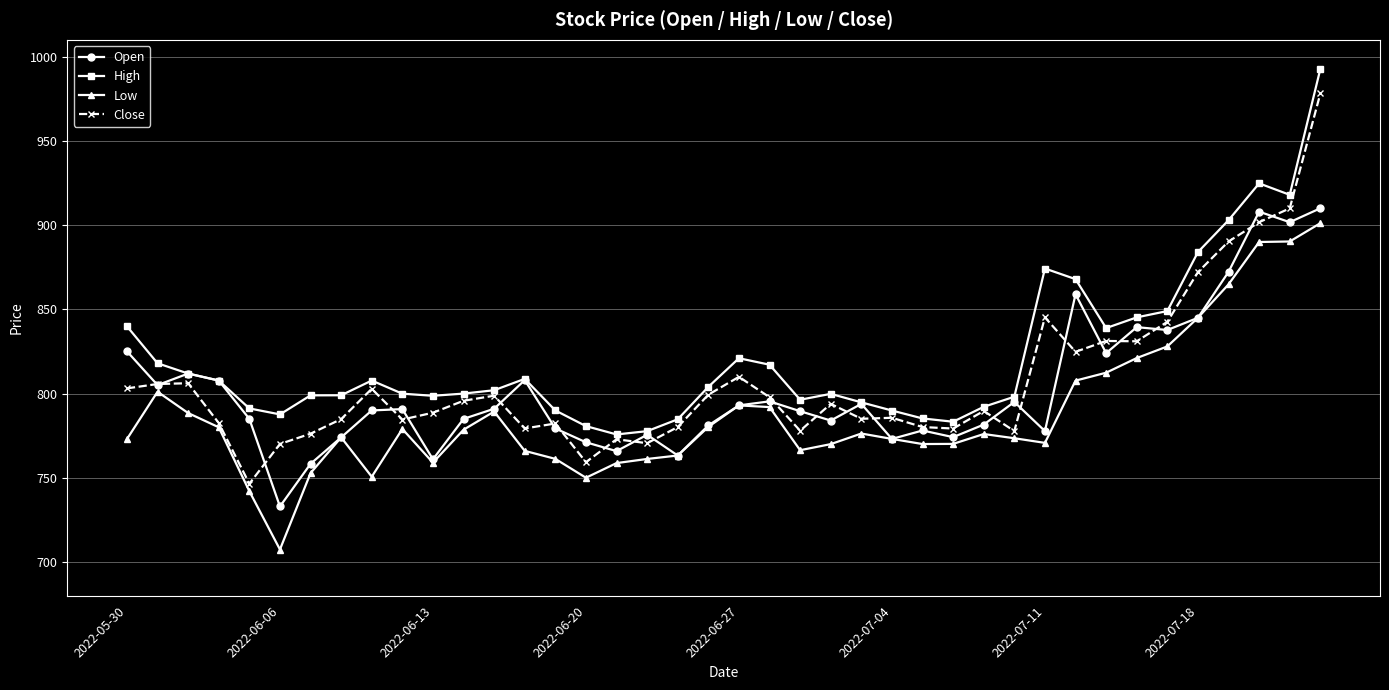

True or false: High and Low intersect in this chart.

False